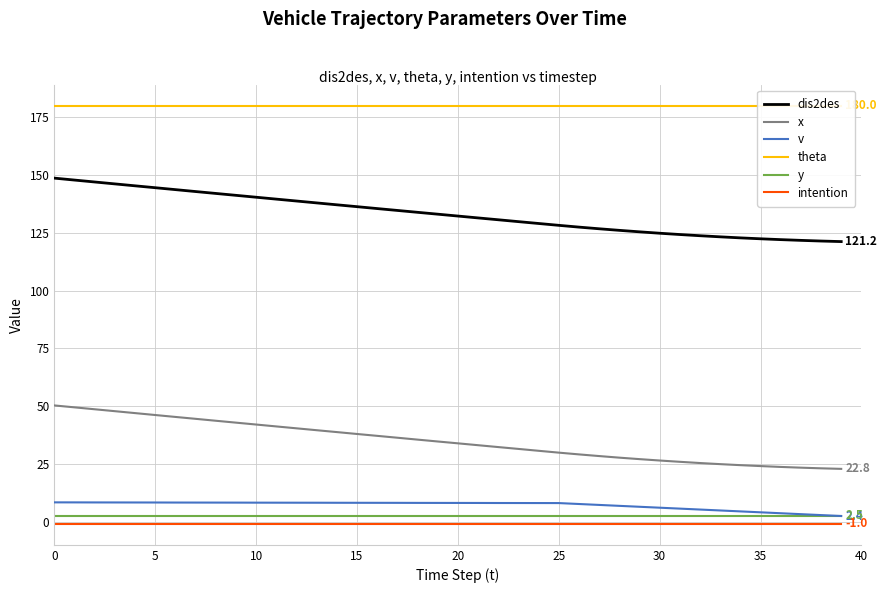

Reading left to right, extract all data points from this chart.

dis2des: 148.7	147.9	147.1	146.2	145.4	144.6	143.8	142.9	142.1	141.3	140.5	139.6	138.8	138.0	137.2	136.4	135.6	134.7	133.9	133.1	132.3	131.5	130.7	129.9	129.1	128.3	127.5	126.8	126.1	125.5	124.9	124.3	123.8	123.3	122.9	122.5	122.1	121.8	121.5	121.2
x: 50.3	49.5	48.6	47.8	47.0	46.2	45.3	44.5	43.7	42.9	42.0	41.2	40.4	39.6	38.8	38.0	37.1	36.3	35.5	34.7	33.9	33.1	32.3	31.5	30.7	29.9	29.1	28.4	27.7	27.1	26.5	25.9	25.4	24.9	24.4	24.1	23.7	23.4	23.1	22.8
v: 8.3	8.3	8.3	8.3	8.3	8.3	8.3	8.2	8.2	8.2	8.2	8.2	8.2	8.2	8.2	8.2	8.1	8.1	8.1	8.1	8.1	8.1	8.1	8.1	8.0	8.0	7.6	7.2	6.8	6.4	6.0	5.6	5.2	4.8	4.4	4.0	3.6	3.2	2.8	2.4
theta: 180.0	180.0	180.0	180.0	180.0	180.0	180.0	180.0	180.0	180.0	180.0	180.0	180.0	180.0	180.0	180.0	180.0	180.0	180.0	180.0	180.0	180.0	180.0	180.0	180.0	180.0	180.0	180.0	180.0	180.0	180.0	180.0	180.0	180.0	180.0	180.0	180.0	180.0	180.0	180.0
y: 2.5	2.5	2.5	2.5	2.5	2.5	2.5	2.5	2.5	2.5	2.5	2.5	2.5	2.5	2.5	2.5	2.5	2.5	2.5	2.5	2.5	2.5	2.5	2.5	2.5	2.5	2.5	2.5	2.5	2.5	2.5	2.5	2.5	2.5	2.5	2.5	2.5	2.5	2.5	2.5
intention: -1.0	-1.0	-1.0	-1.0	-1.0	-1.0	-1.0	-1.0	-1.0	-1.0	-1.0	-1.0	-1.0	-1.0	-1.0	-1.0	-1.0	-1.0	-1.0	-1.0	-1.0	-1.0	-1.0	-1.0	-1.0	-1.0	-1.0	-1.0	-1.0	-1.0	-1.0	-1.0	-1.0	-1.0	-1.0	-1.0	-1.0	-1.0	-1.0	-1.0